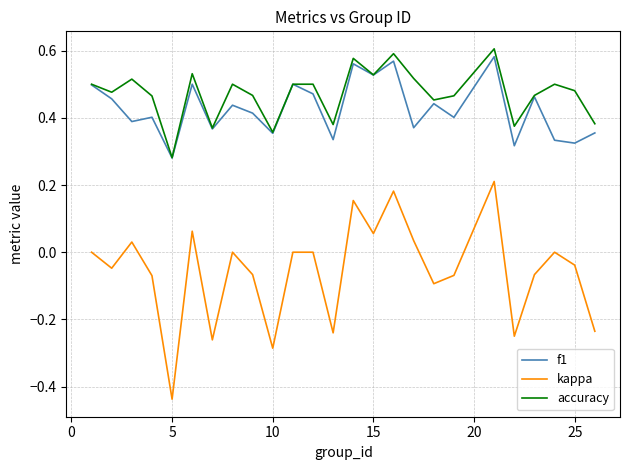

True or false: kappa and accuracy intersect in this chart.

False